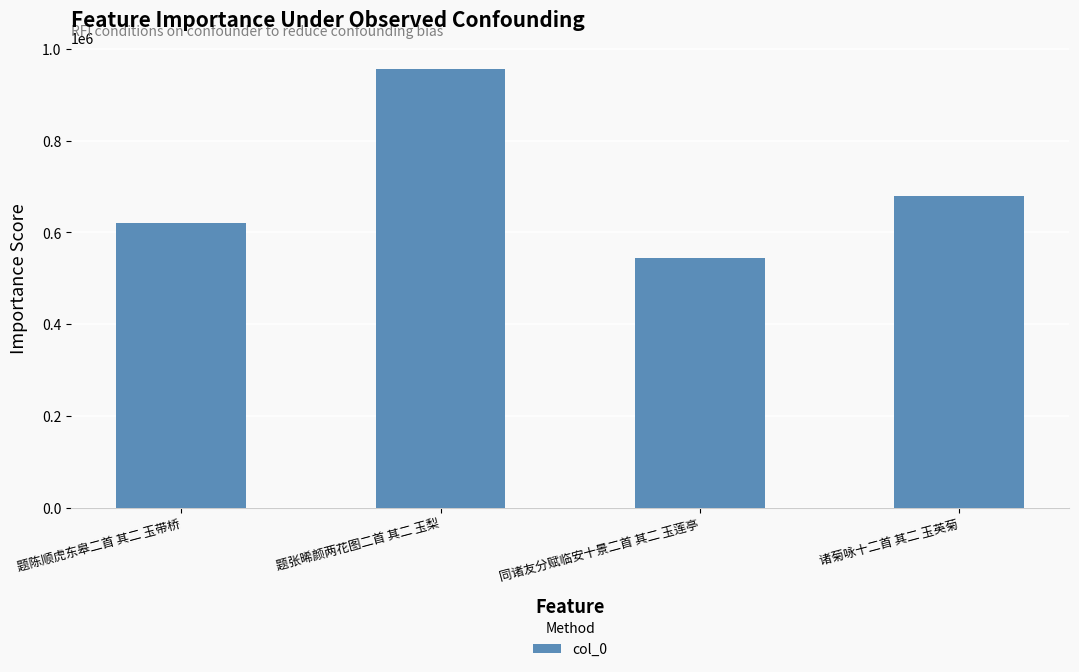

What is the label of the 2nd bar from the right?

同诸友分赋临安十景二首 其二 玉莲亭